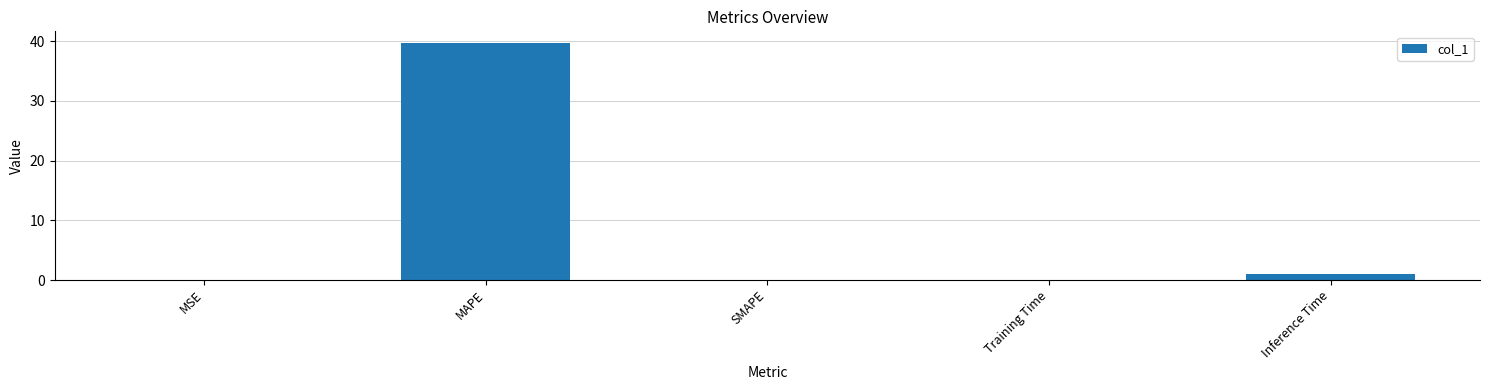

What is the sum of the values at MSE and Inference Time?

1.0